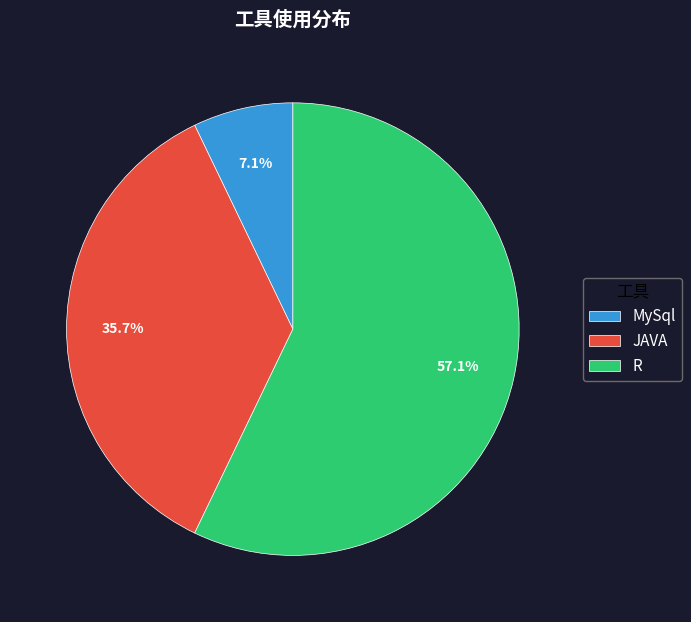

Which category has the biggest portion of the pie?

R